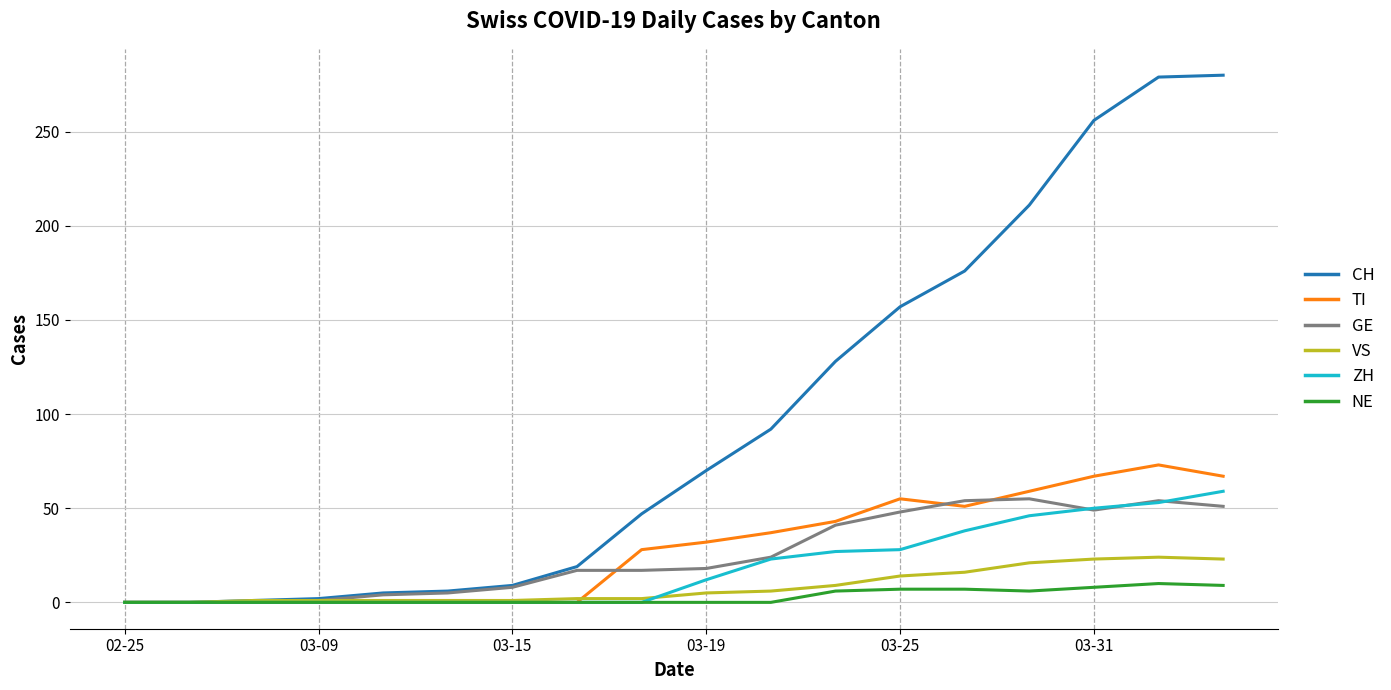

What is the maximum value for ZH?

59